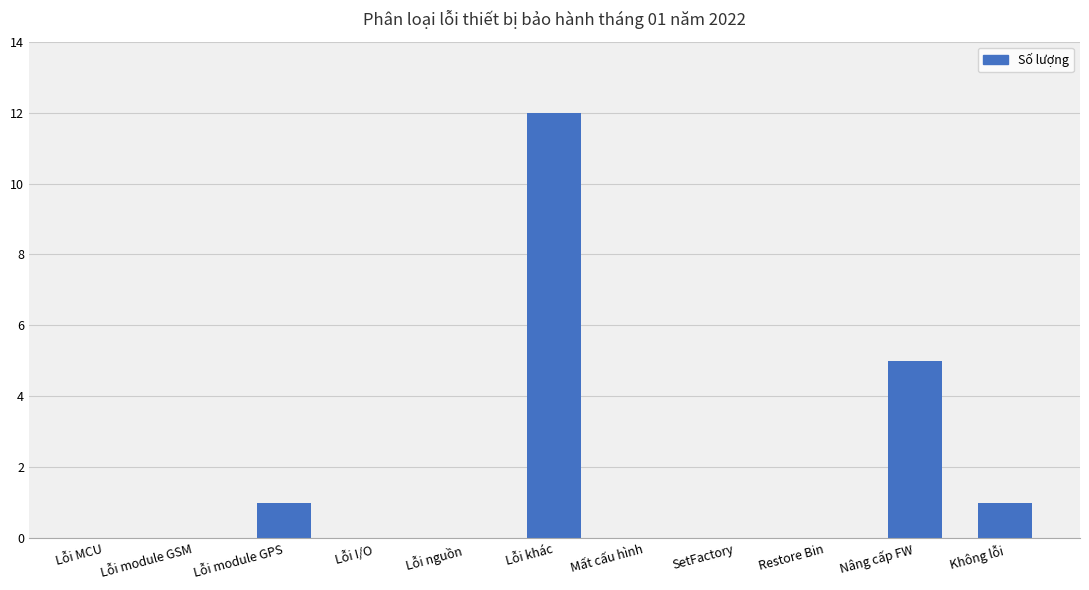

How many series are shown in this chart?

1